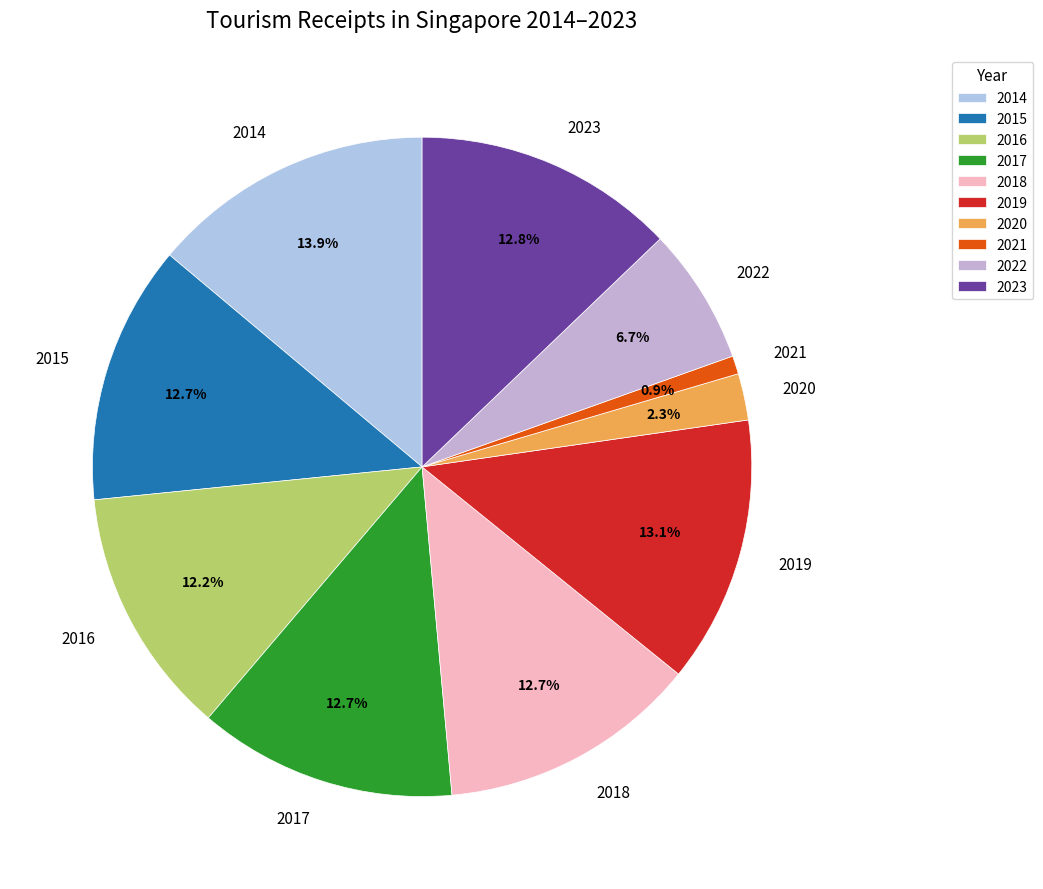

How many segments does this pie chart have?

10